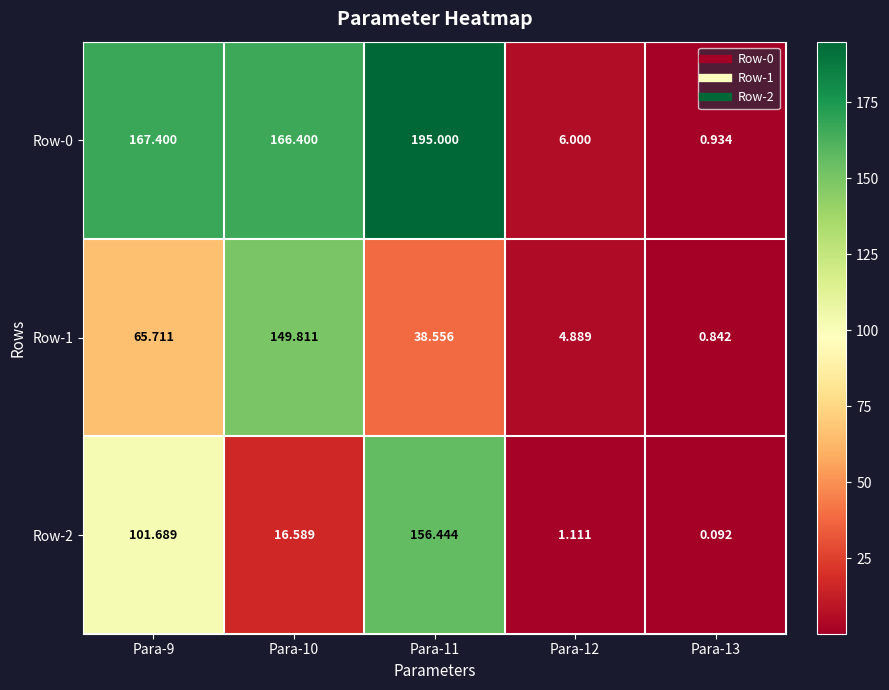

Which series changed the most between Para-11 and Para-13?

Row-0